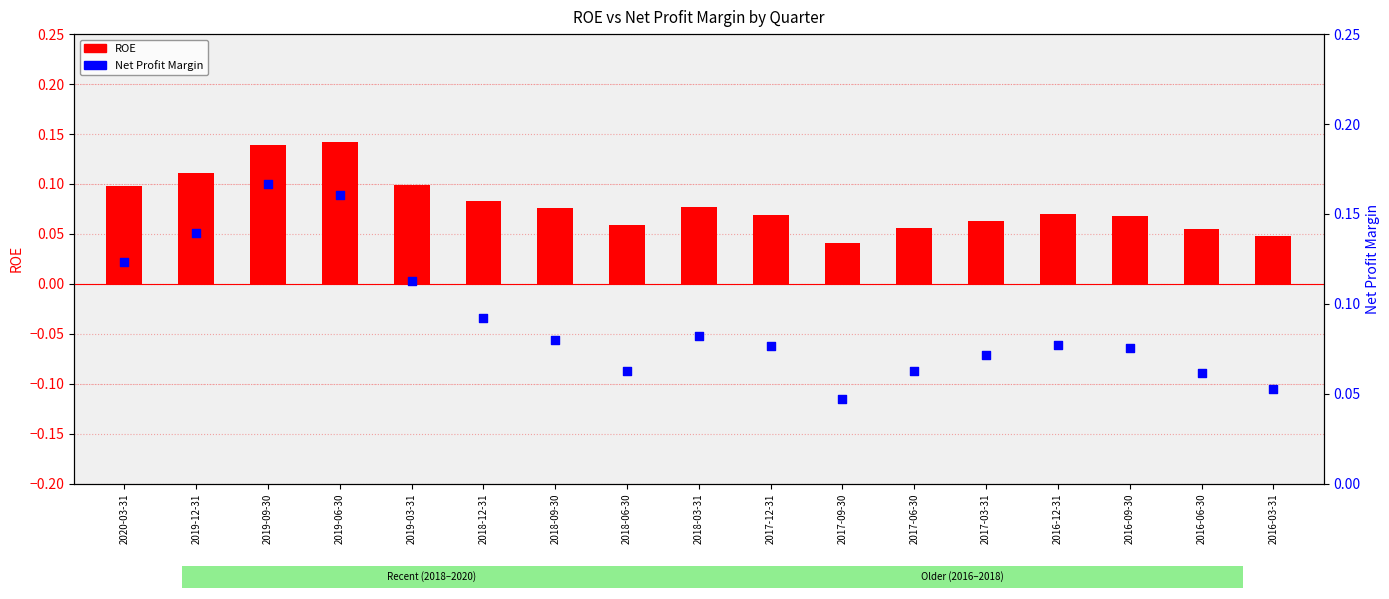

At how many categories does at least one series exceed 0?

17